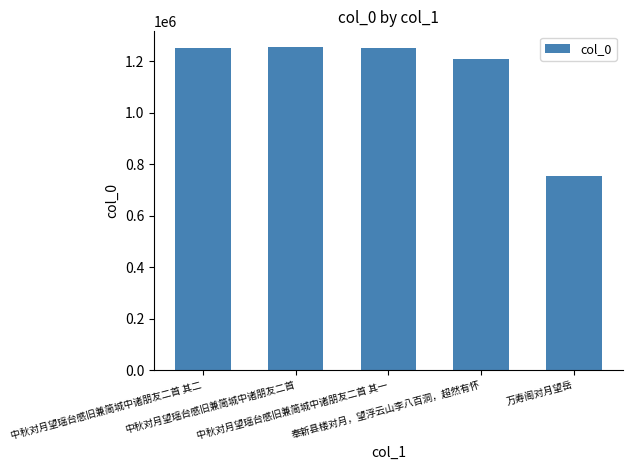

How many values are below 1251645?

2